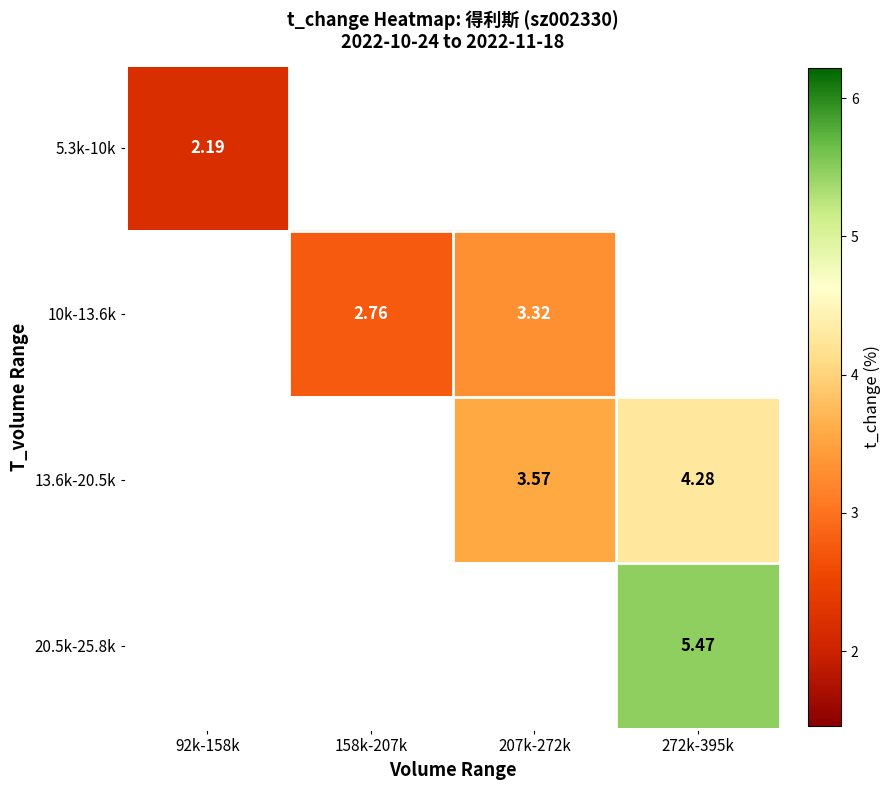

List the series in order of their peak value, lowest first.

5.3k-10k, 10k-13.6k, 13.6k-20.5k, 20.5k-25.8k